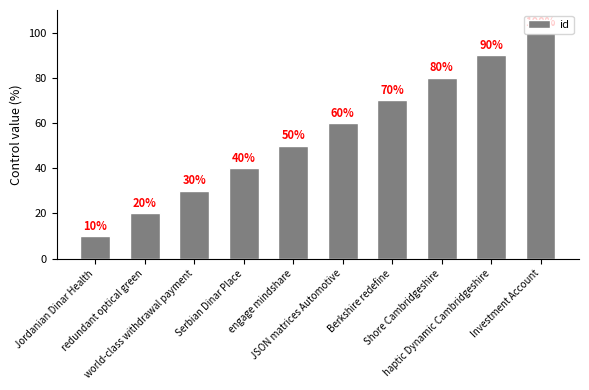

What is the average value?

55